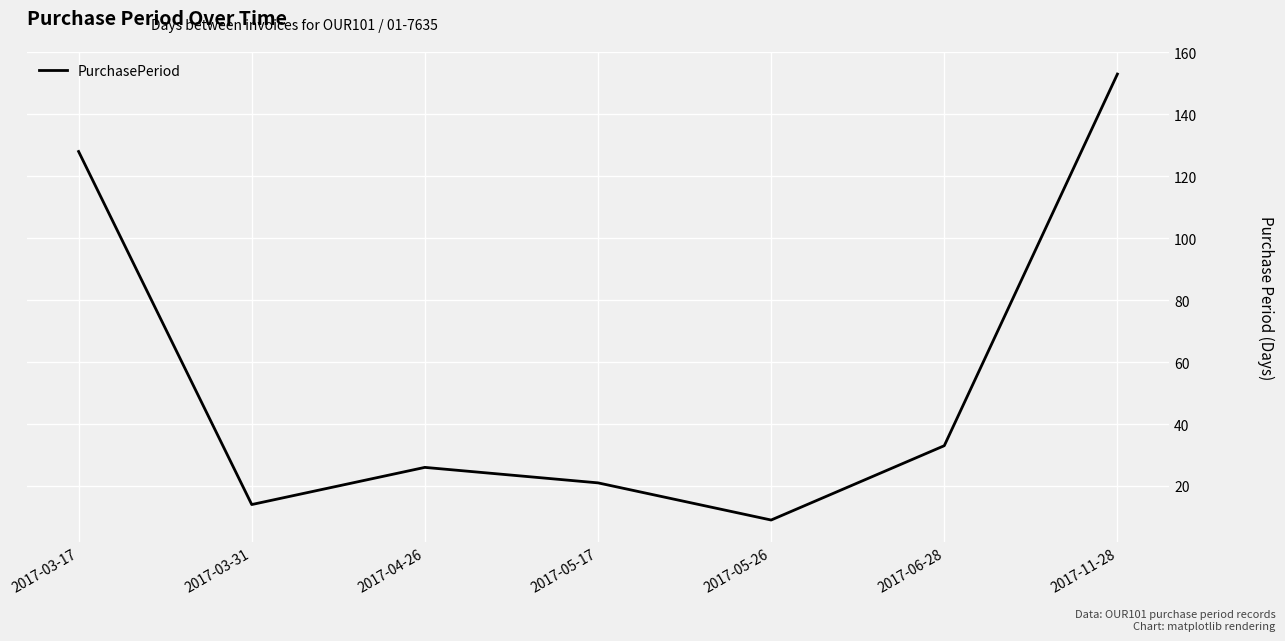

Reading right to left, extract all data points from this chart.

153	33	9	21	26	14	128